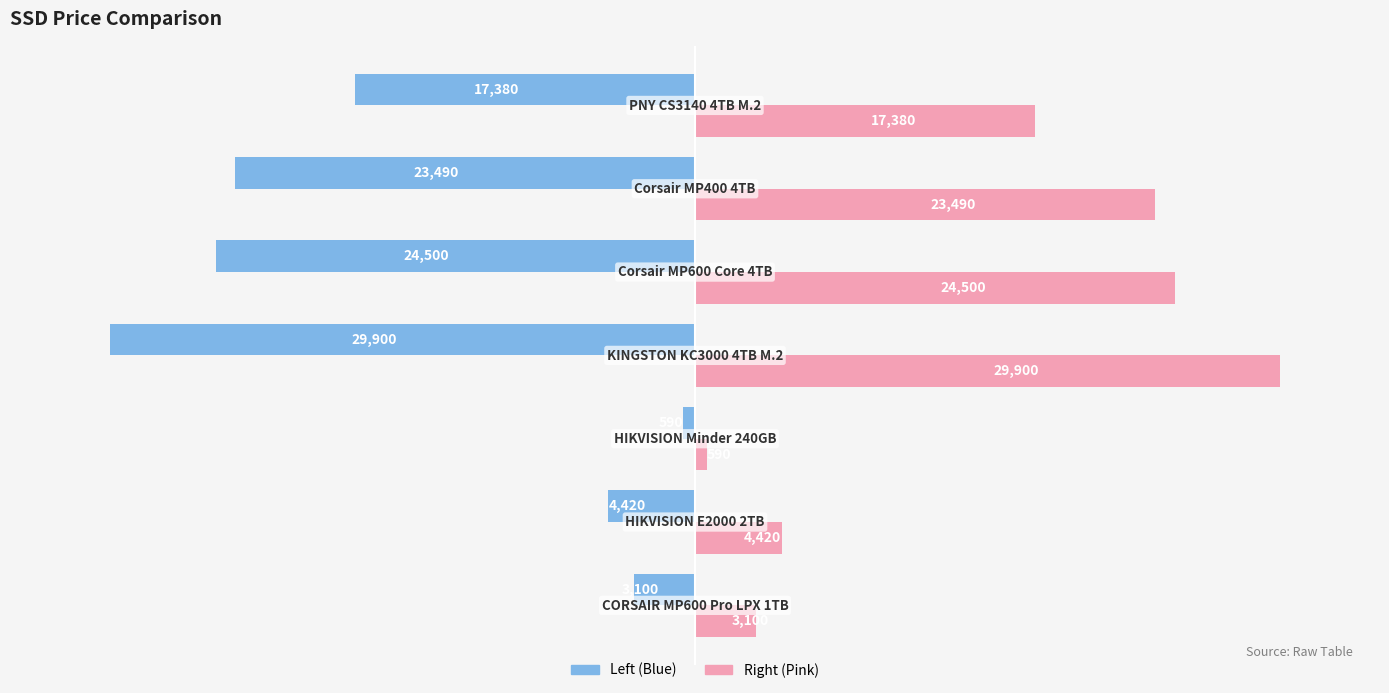

What is the minimum value shown in the chart?

-29900